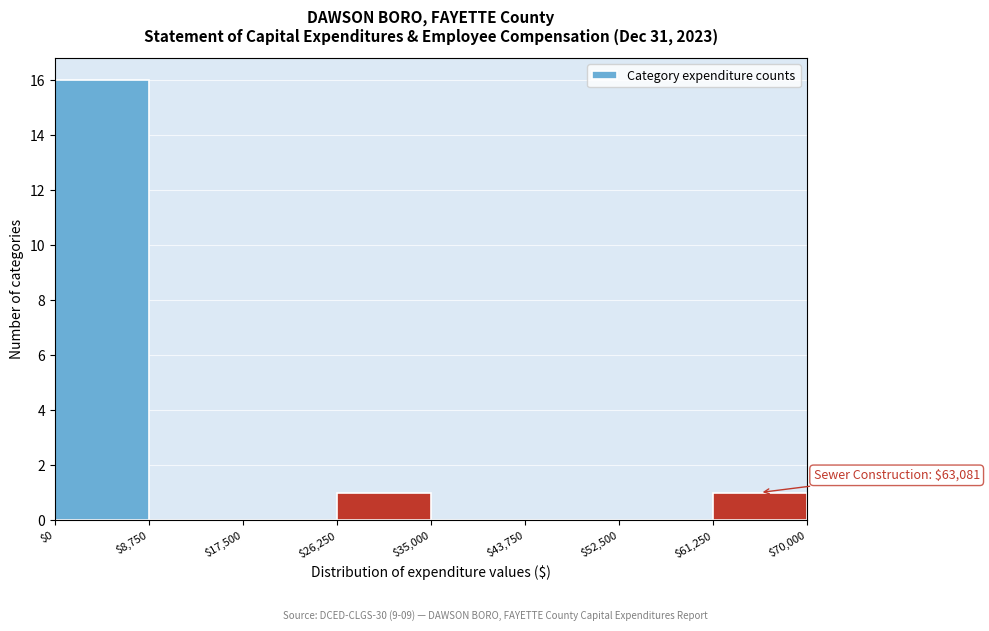

Which range on the x-axis has the tallest bar?

$0 to $8,750